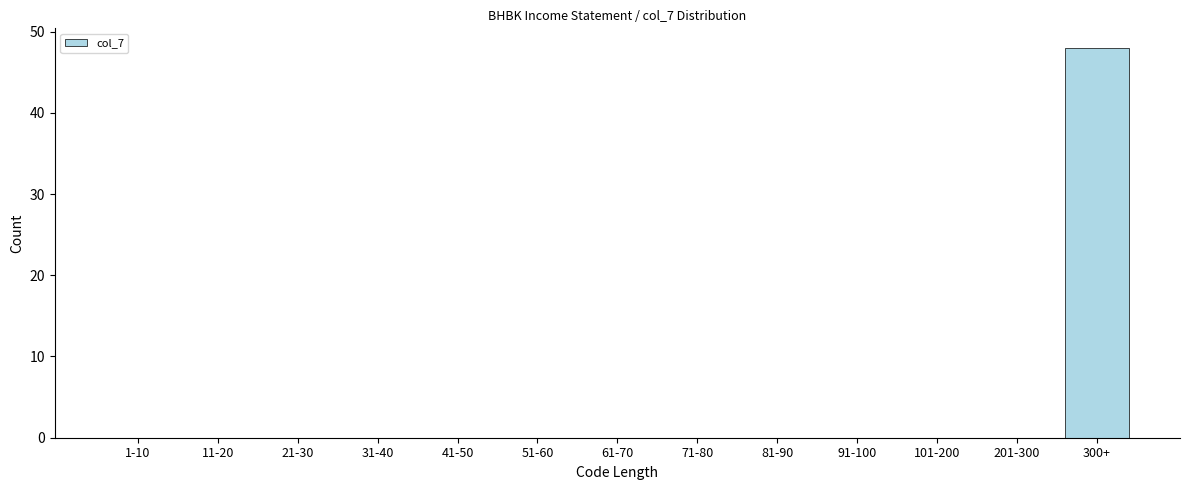

Reading right to left, list all the values displayed in this chart.

300+=48	201-300=0	101-200=0	91-100=0	81-90=0	71-80=0	61-70=0	51-60=0	41-50=0	31-40=0	21-30=0	11-20=0	1-10=0